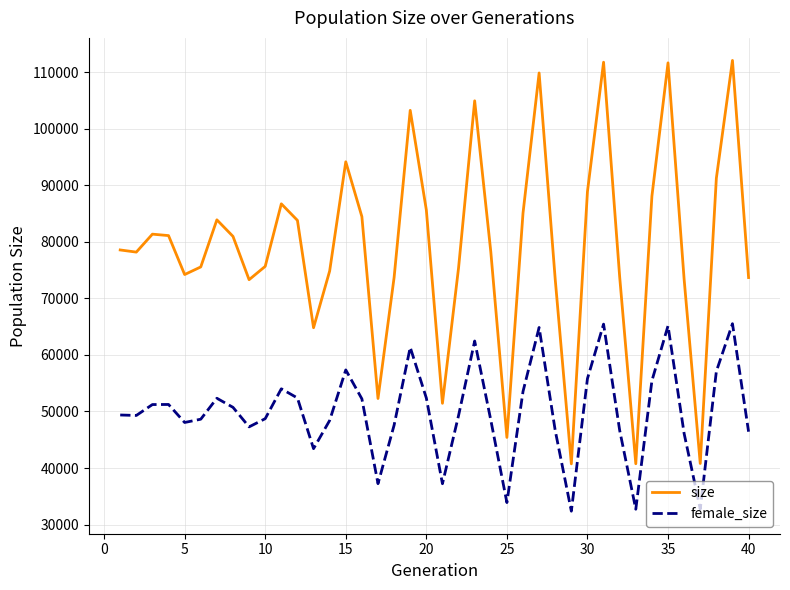

What is the maximum value shown in the chart?

112072